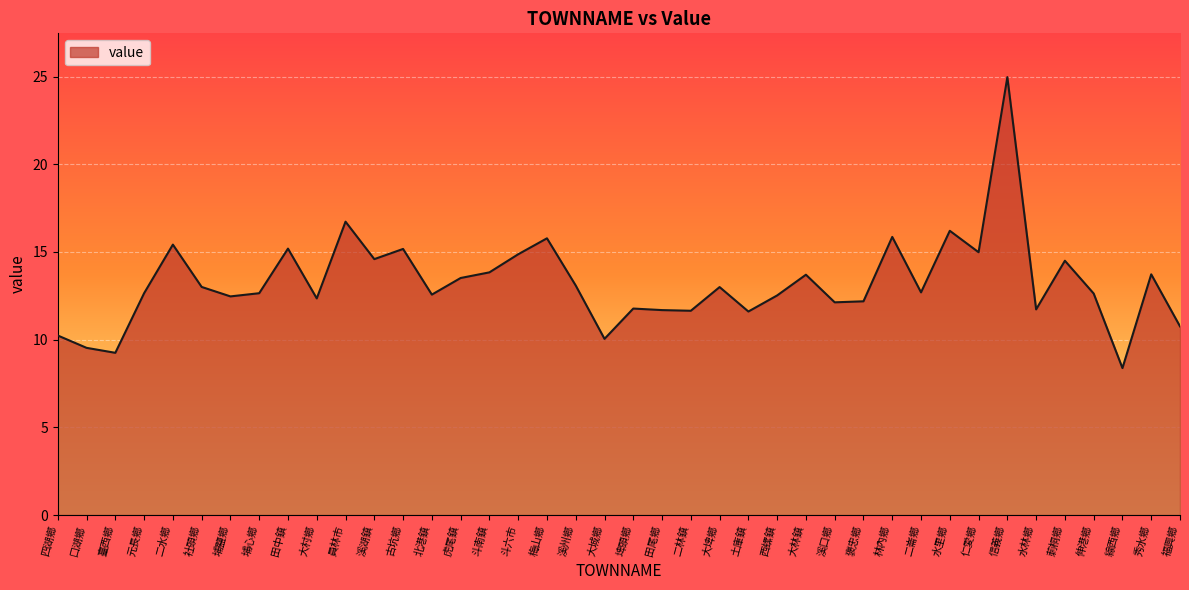

What is the sum of the values at 埔鹽鄉 and 北港鎮?

25.0